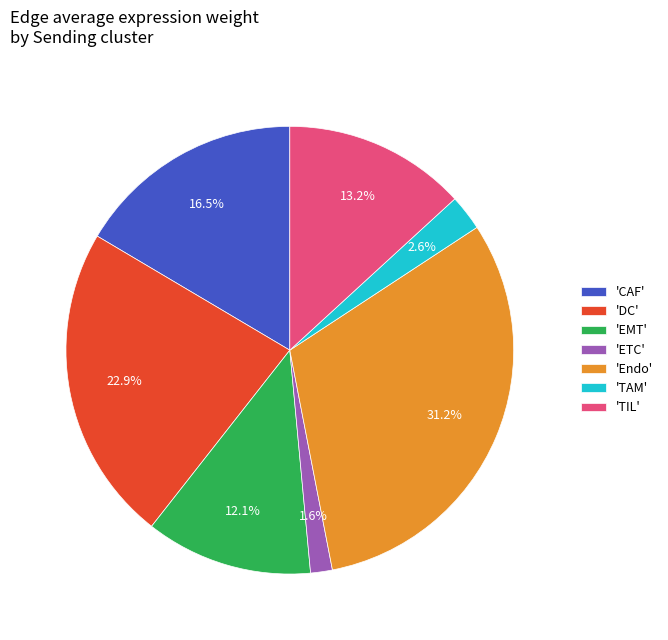

Rank the categories by value from highest to lowest.

'Endo', 'DC', 'CAF', 'TIL', 'EMT', 'TAM', 'ETC'